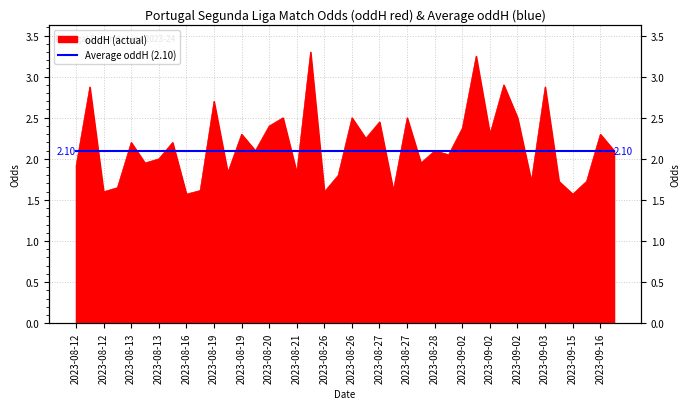

List the labels in order of value, smallest first.

2023-08-16, 2023-09-15, 2023-08-12, 2023-08-26, 2023-08-18, 2023-08-27, 2023-08-13, 2023-09-03, 2023-09-03, 2023-09-16, 2023-08-26, 2023-08-19, 2023-08-21, 2023-08-12, 2023-08-13, 2023-08-27, 2023-08-13, 2023-09-01, 2023-08-20, 2023-08-28, 2023-09-16, 2023-08-13, 2023-08-15, 2023-08-27, 2023-08-19, 2023-09-02, 2023-09-16, 2023-09-02, 2023-08-20, 2023-08-27, 2023-08-20, 2023-08-26, 2023-08-27, 2023-09-02, 2023-08-19, 2023-08-12, 2023-09-03, 2023-09-02, 2023-09-02, 2023-08-21